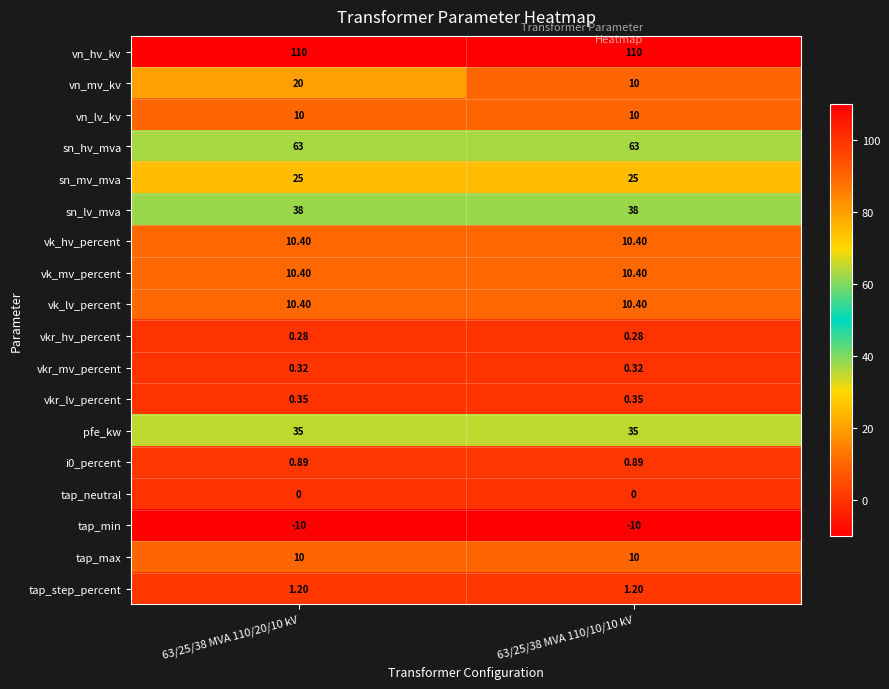

Which series has the largest total across all categories?

vn_hv_kv